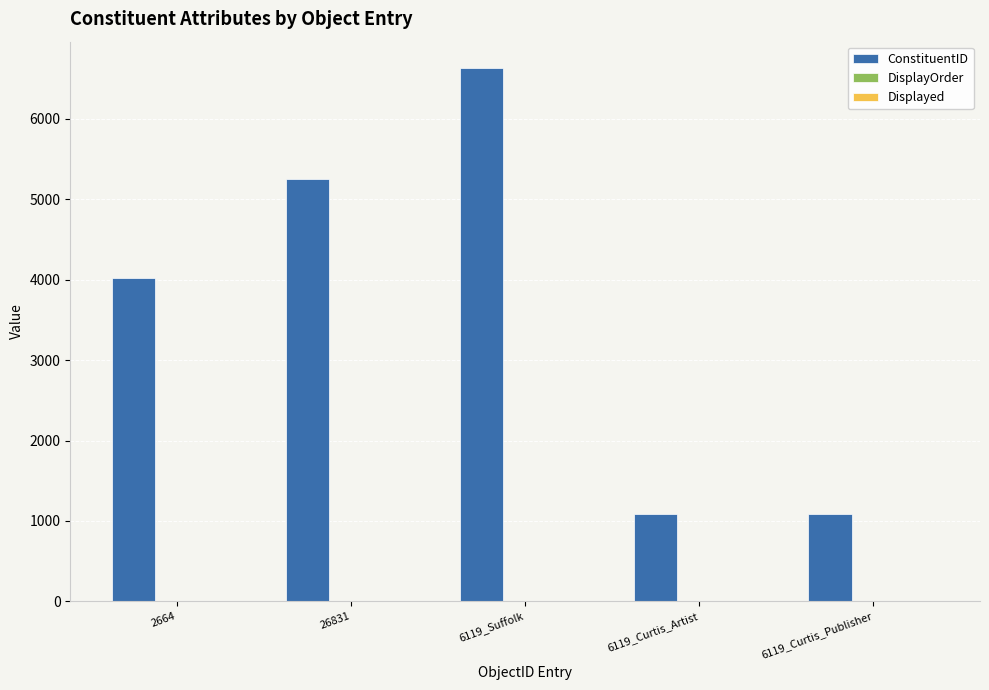

Count the number of categories in the chart.

5